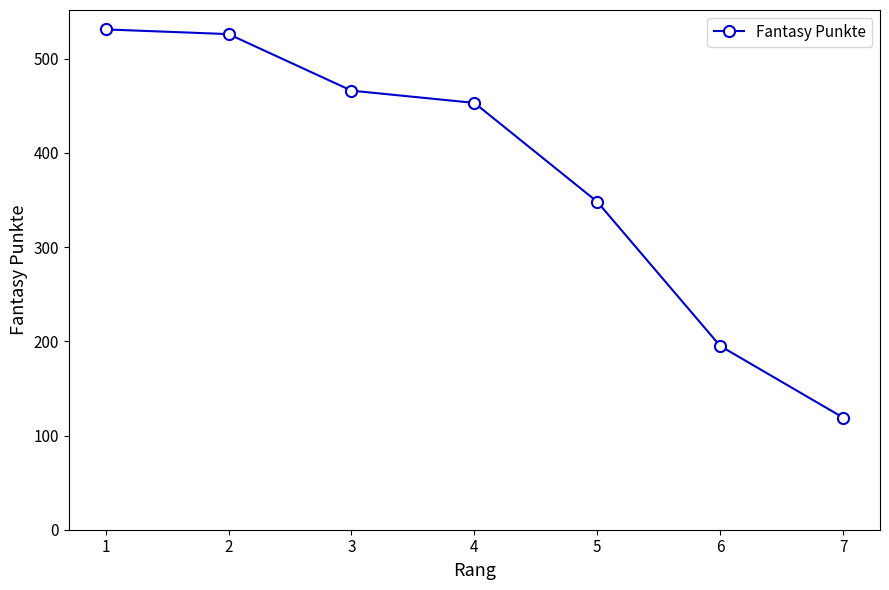

The value at 5 is 242. True or false?

False